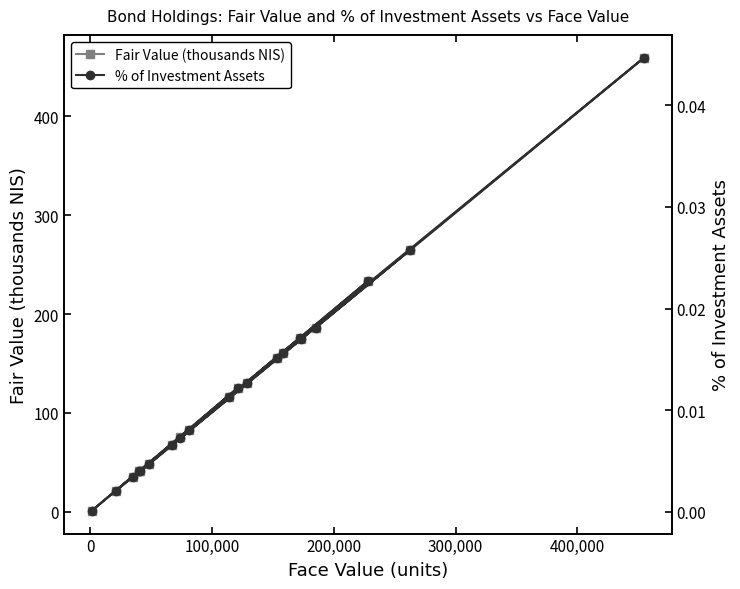

What is the value of the Fair Value (thousands NIS) point at the 5th from the left?

41.2